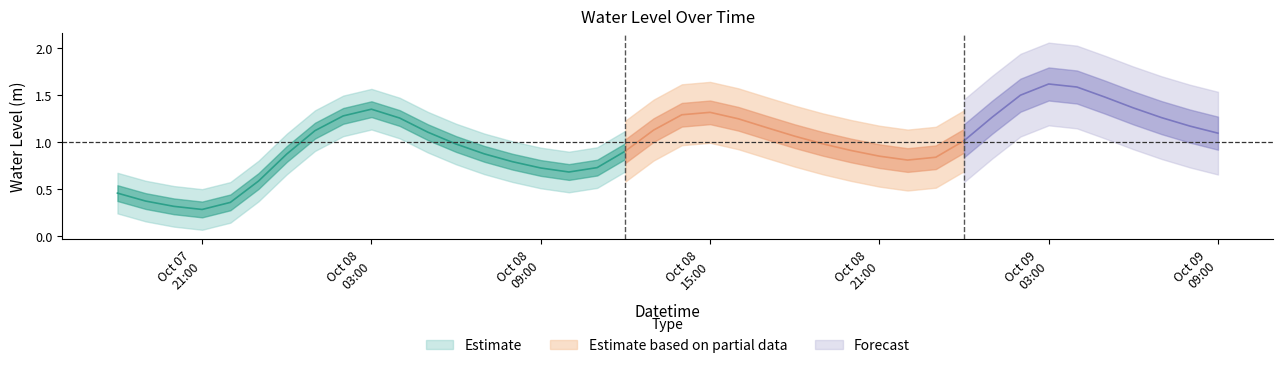

Which category has the highest value across all series?

2024-10-09 03:00:00